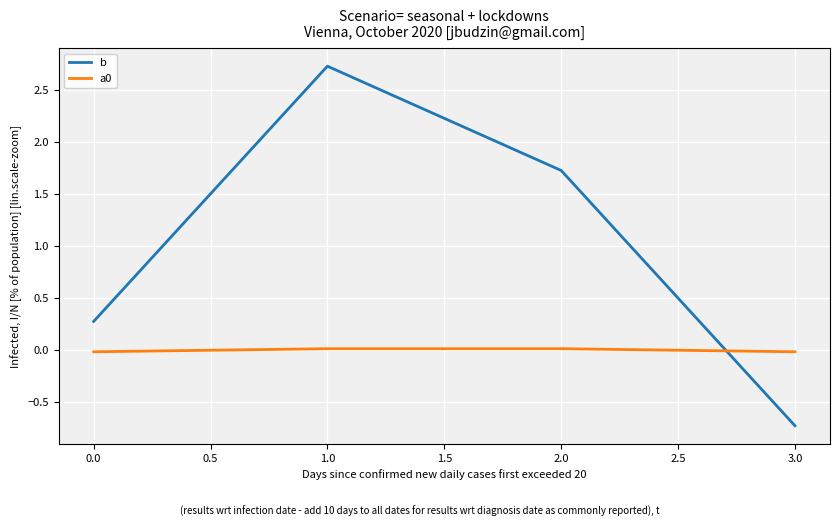

At how many categories does at least one series exceed 1?

2